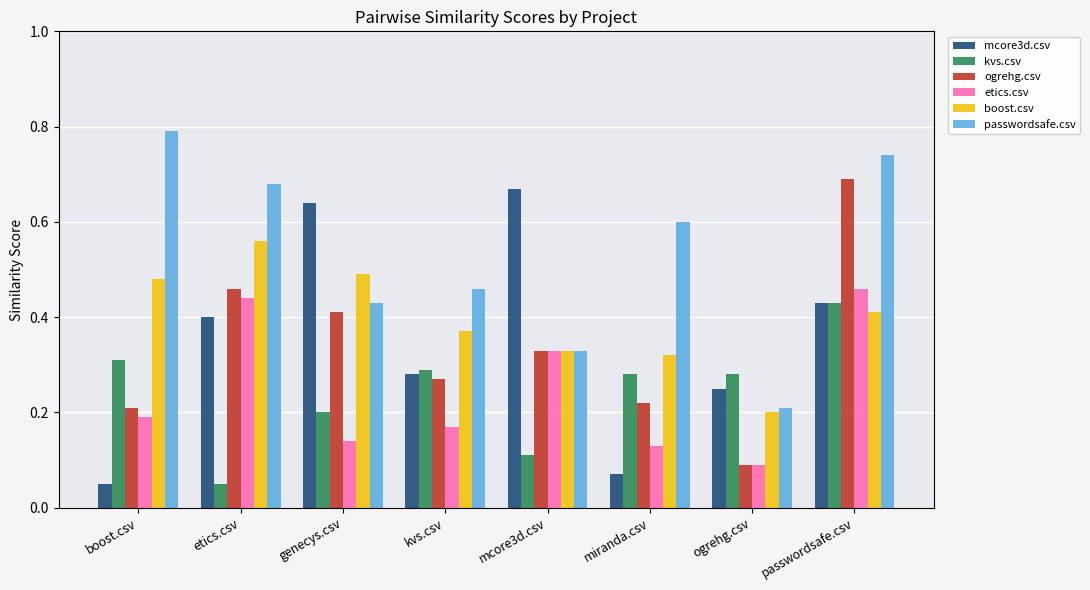

Is it true that boost.csv equals 1.0 at etics.csv?

False